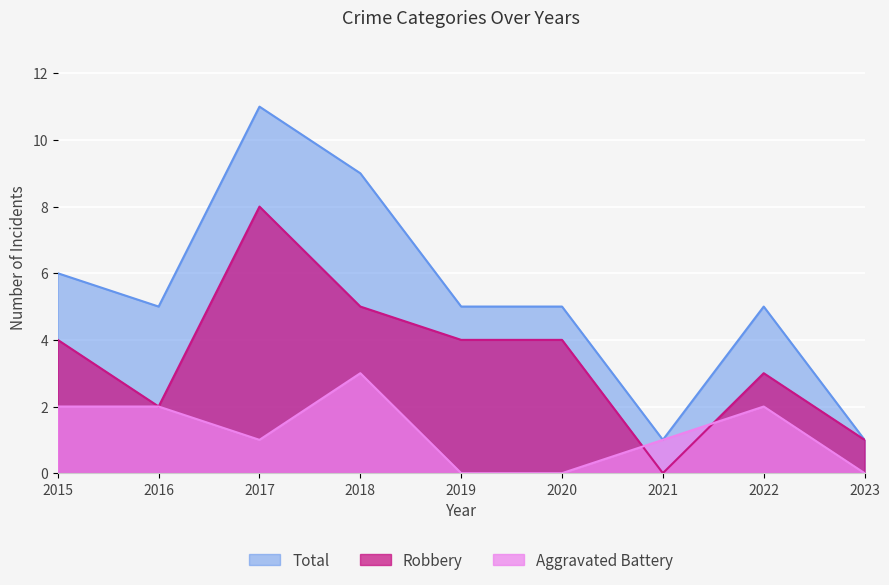

How many lines are shown in the chart?

3